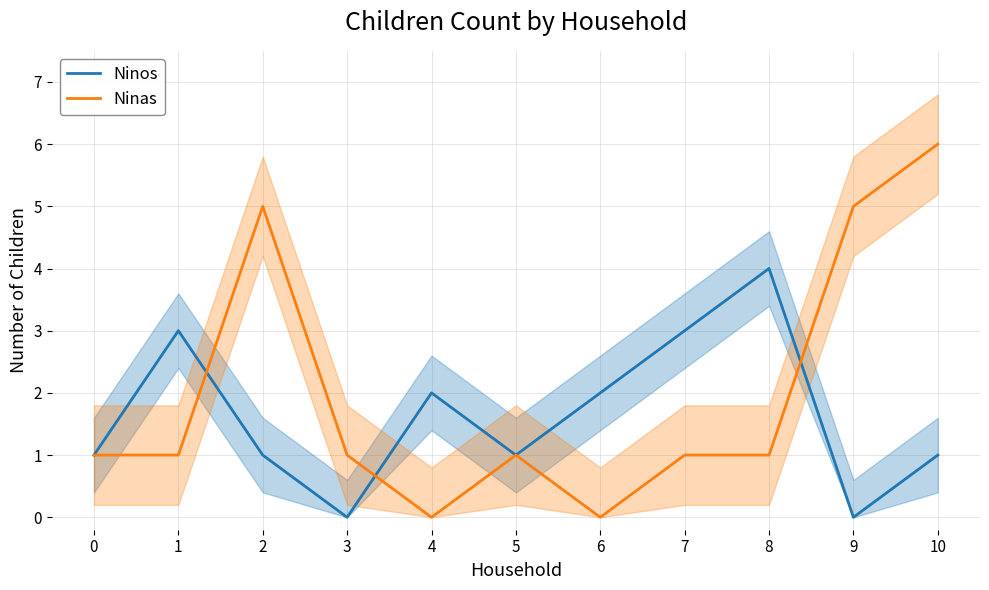

What is the difference between the highest and lowest values at 2?

4